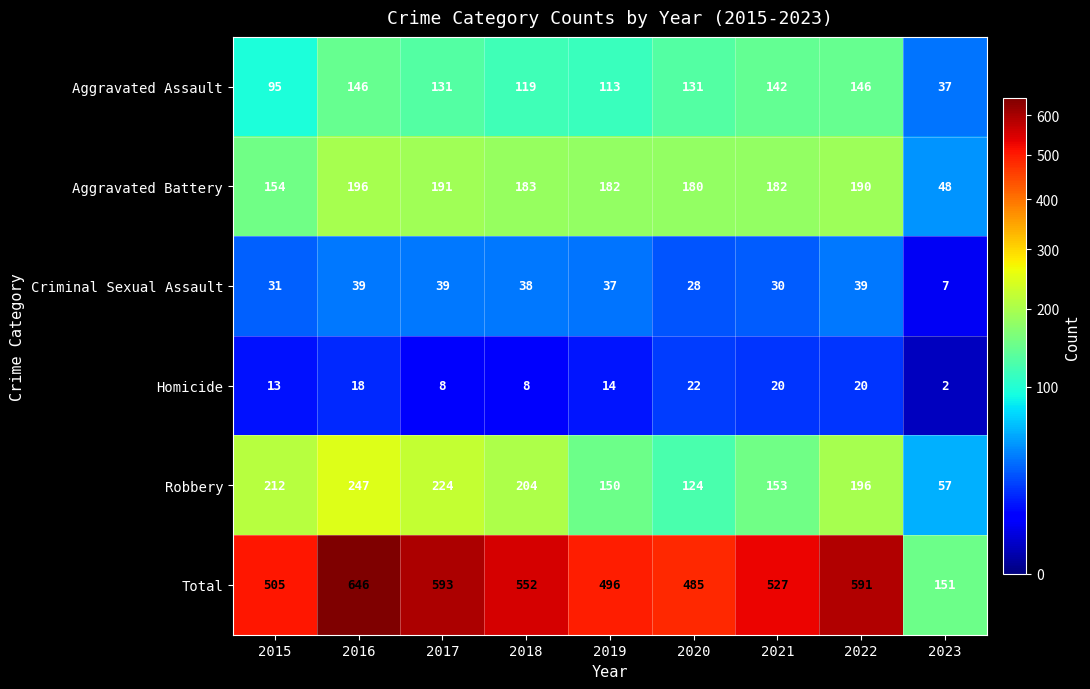

Where does the Aggravated Battery series first go above 182?

2016